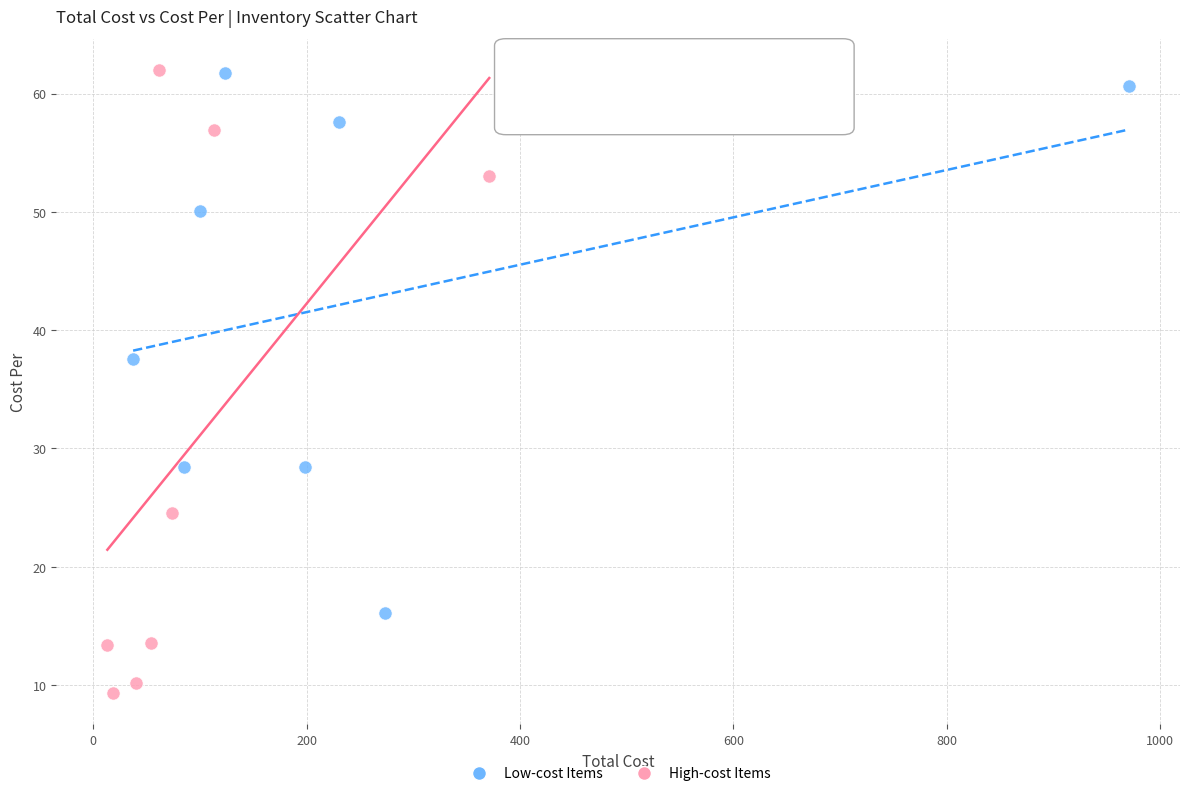

Which series reaches the minimum Y coordinate?

High-cost Items